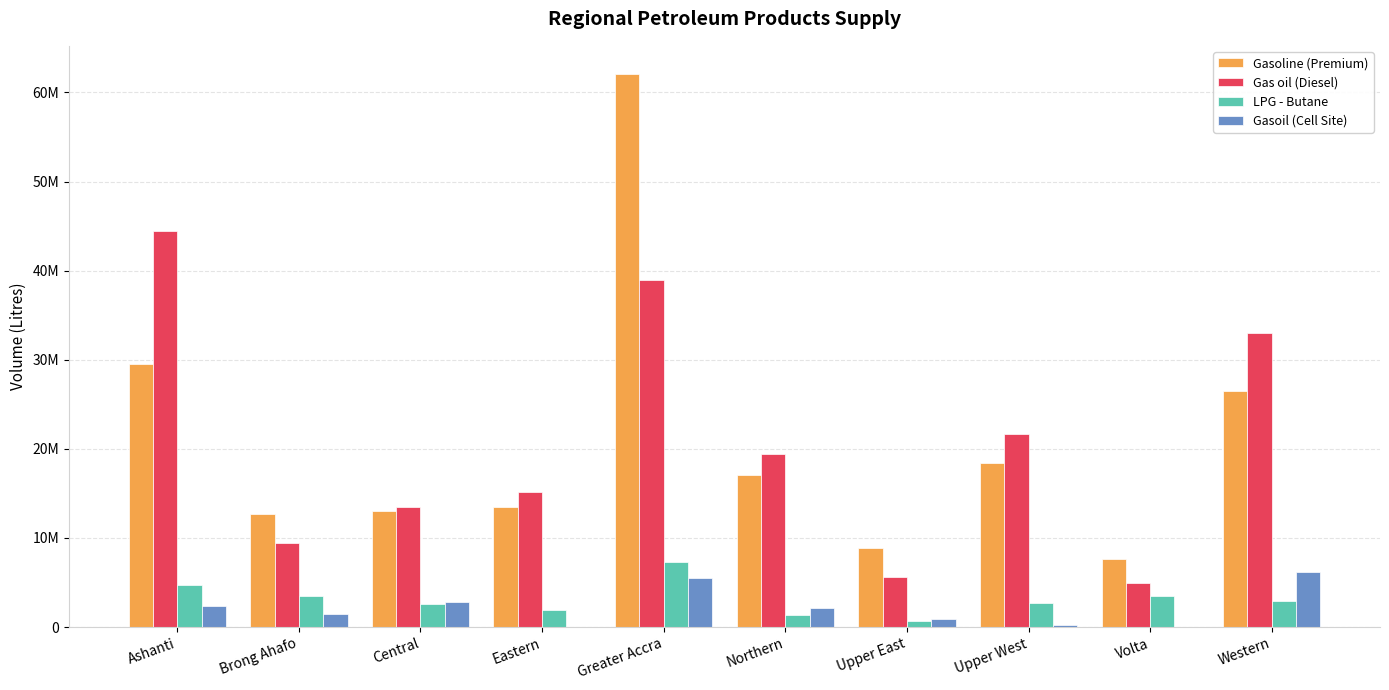

Is the value of LPG - Butane at Upper East greater than the value of Gas oil (Diesel) at Upper West?

No